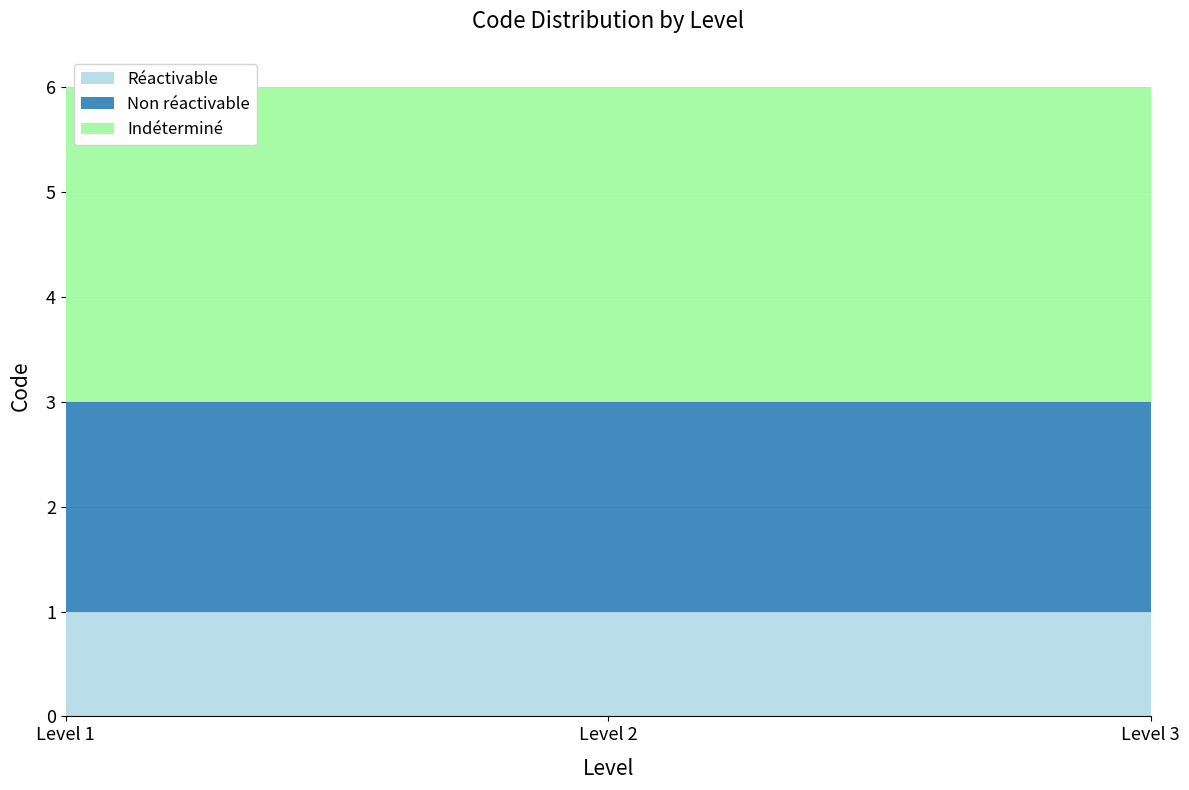

Reading left to right, what are all the values shown in this chart?

Réactivable: Level 1=1	Level 2=1	Level 3=1
Non réactivable: Level 1=2	Level 2=2	Level 3=2
Indéterminé: Level 1=3	Level 2=3	Level 3=3